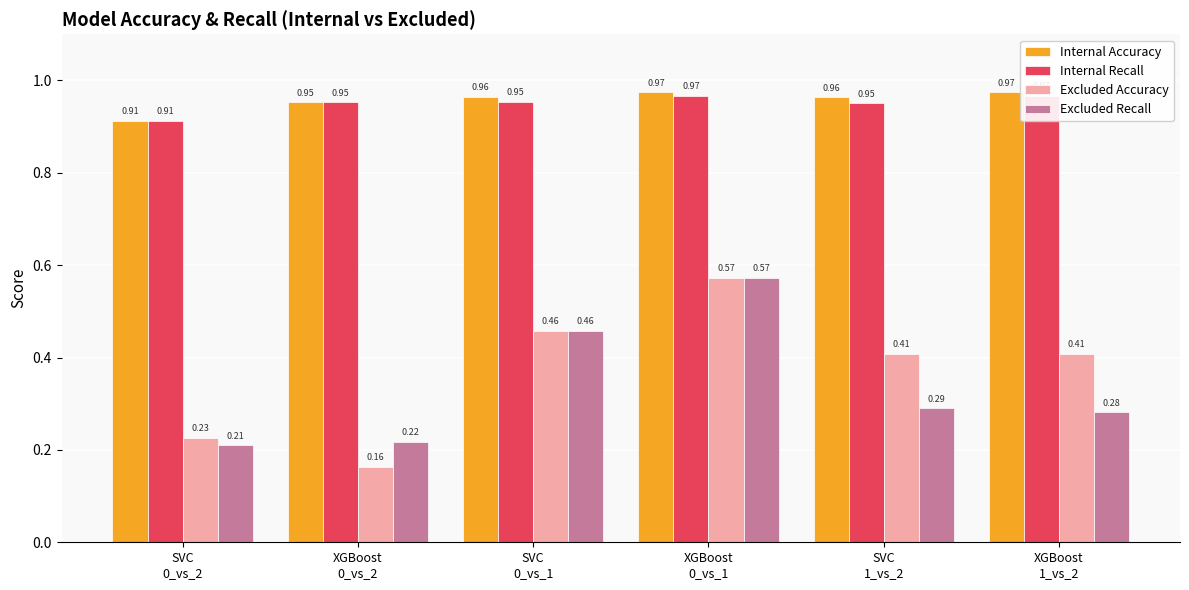

What is the label of the 6th bar from the right?

SVC
0_vs_2